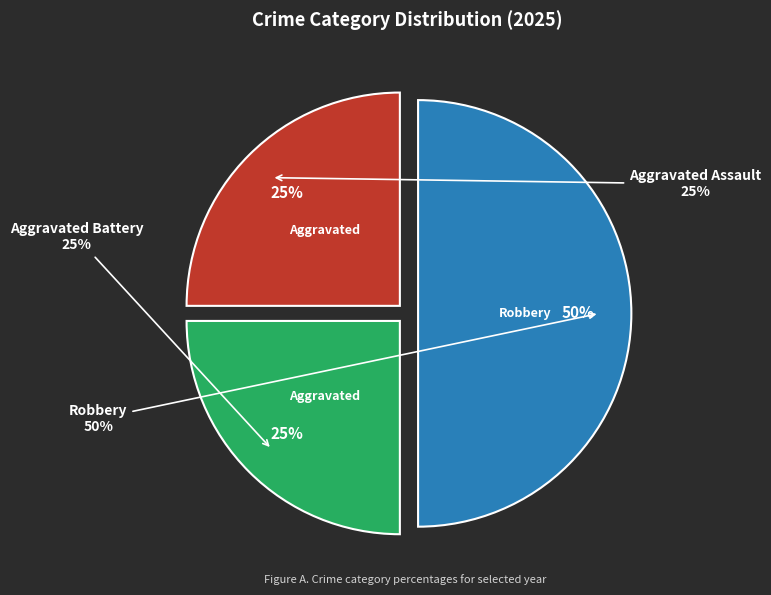

To the nearest percent, what is the combined percentage of Aggravated Assault and Aggravated Battery?

50%